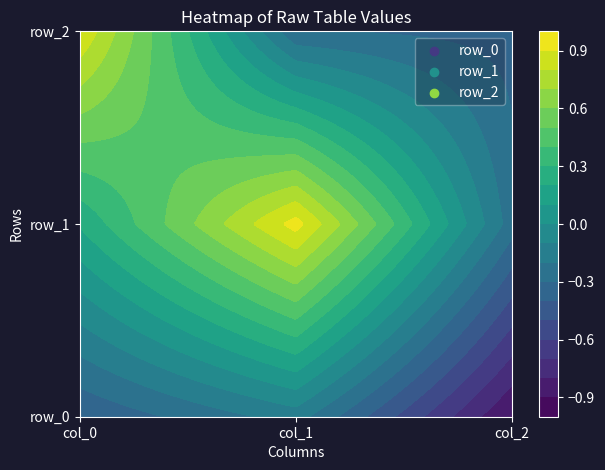

Which series has the widest spread of values?

row_2